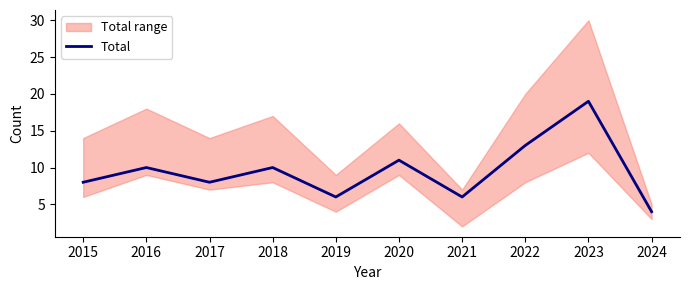

Reading right to left, extract all data points from this chart.

4	19	13	6	11	6	10	8	10	8